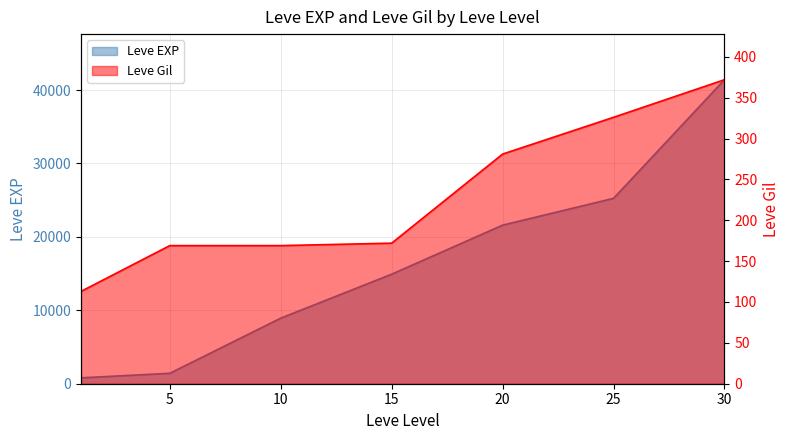

Read the Leve Gil value at 10.

169